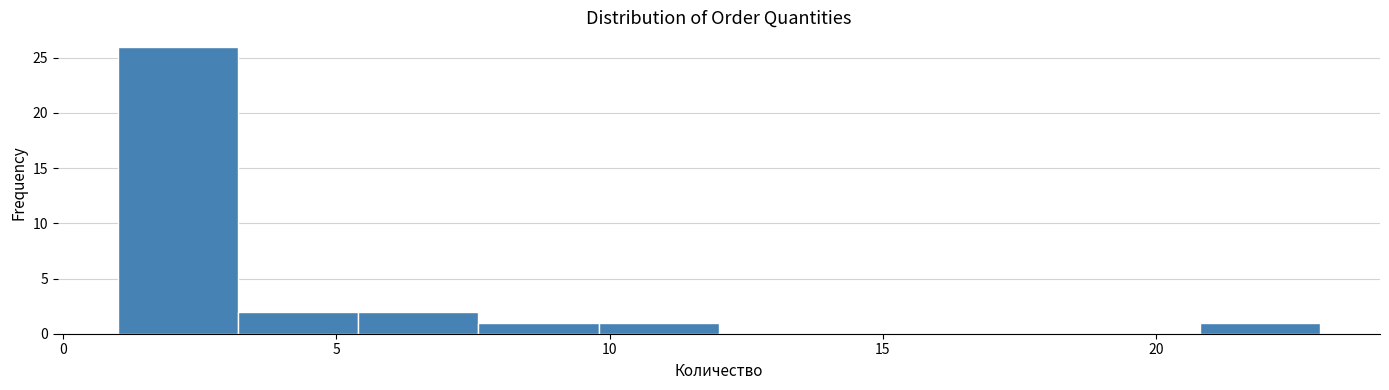

Over which range of the x-axis is the bar tallest?

1.0 to 3.2